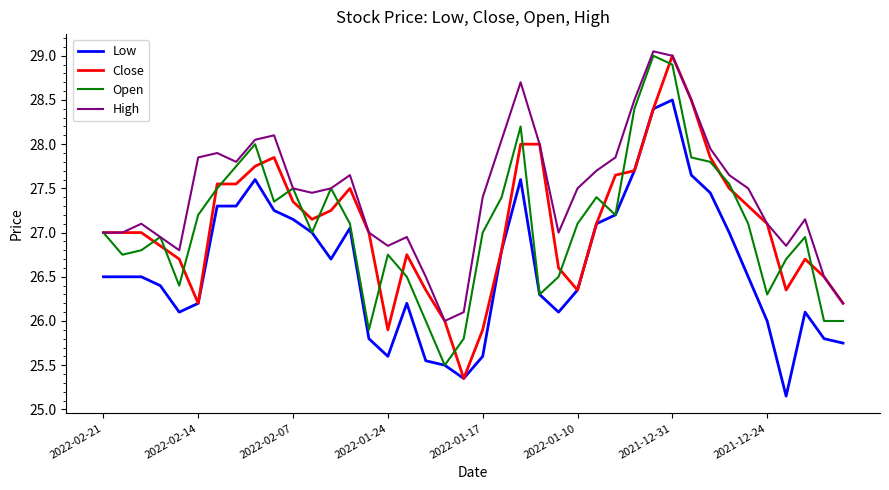

What is the minimum value for Open?

25.5